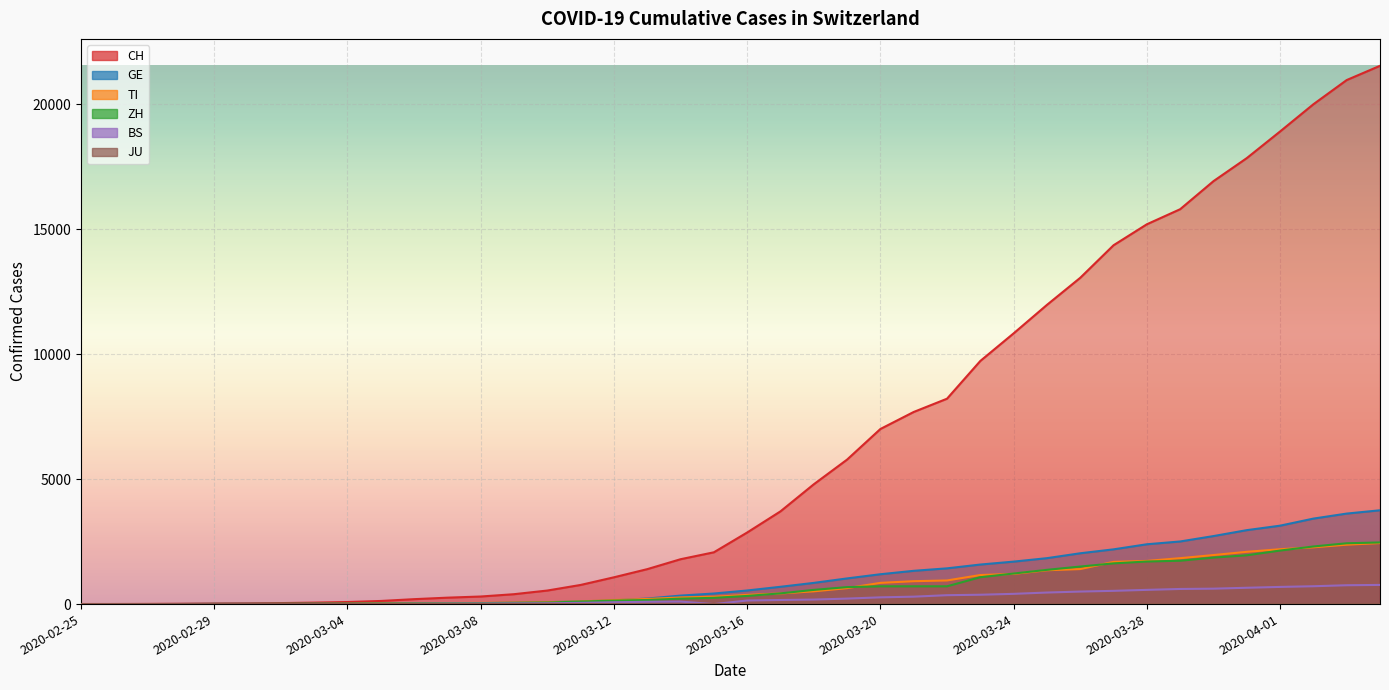

The ZH series shows 72 at 2020-03-14. True or false?

False